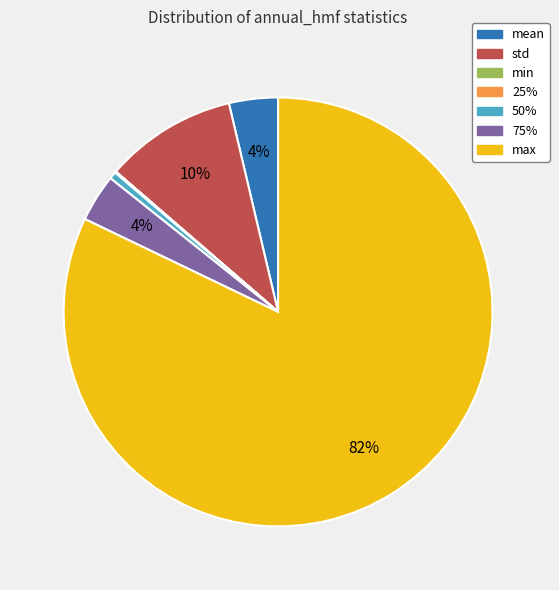

Between 50% and mean, which is larger?

mean